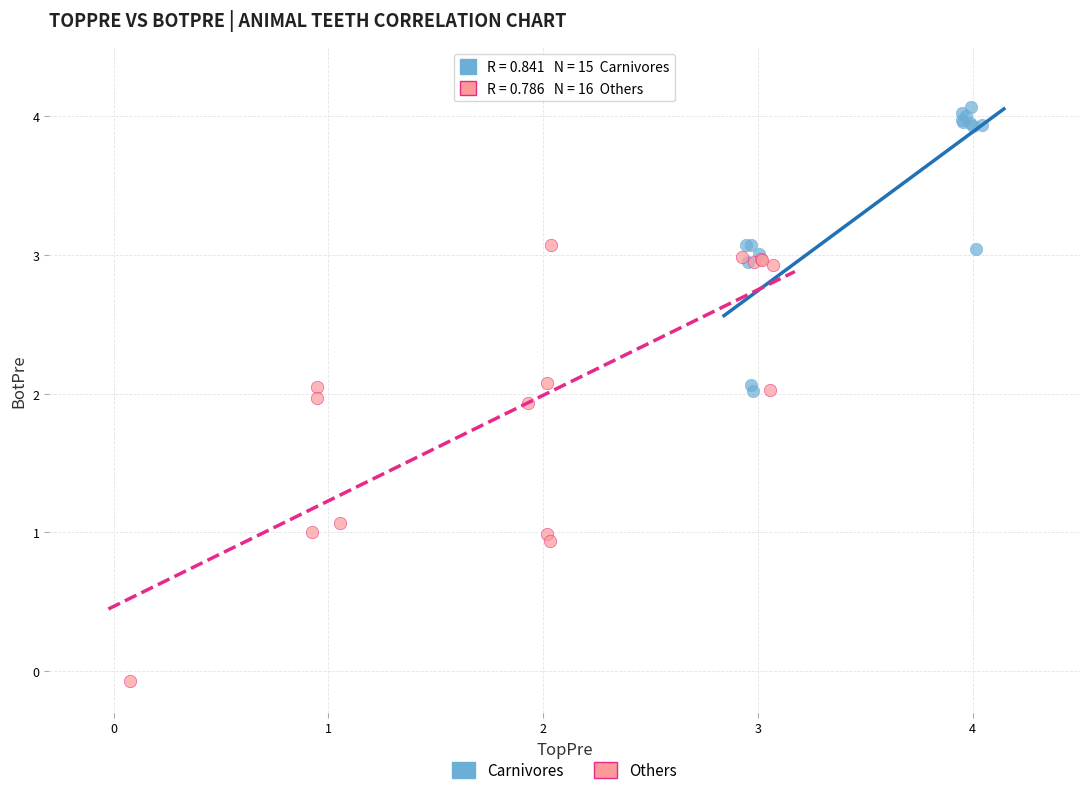

Which series contains the lowest Y value?

Others